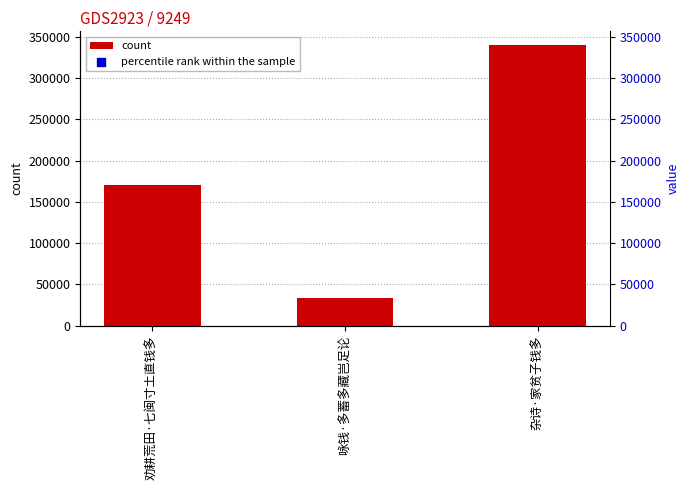

Between 劝耕荒田·七闽寸土直钱多 and 杂诗·家贫子钱多, which is larger?

杂诗·家贫子钱多